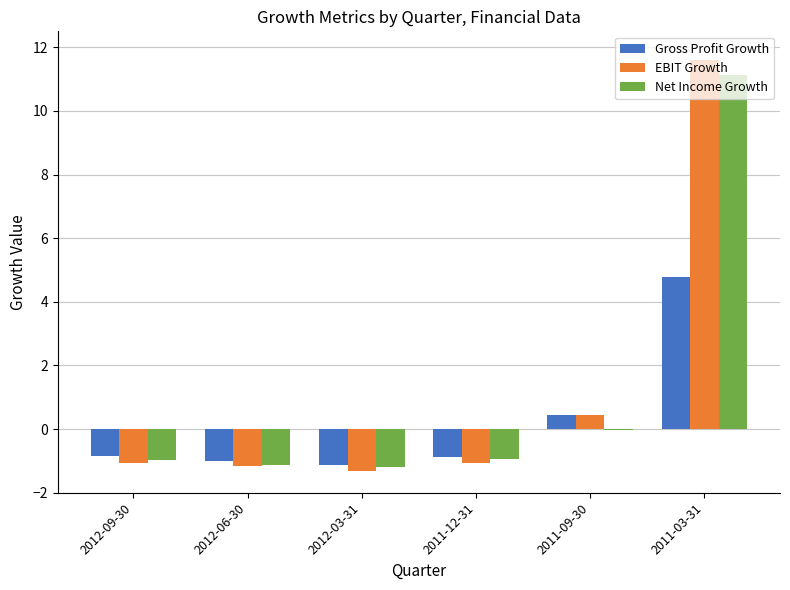

What are all the series names shown in the legend?

Gross Profit Growth, EBIT Growth, Net Income Growth